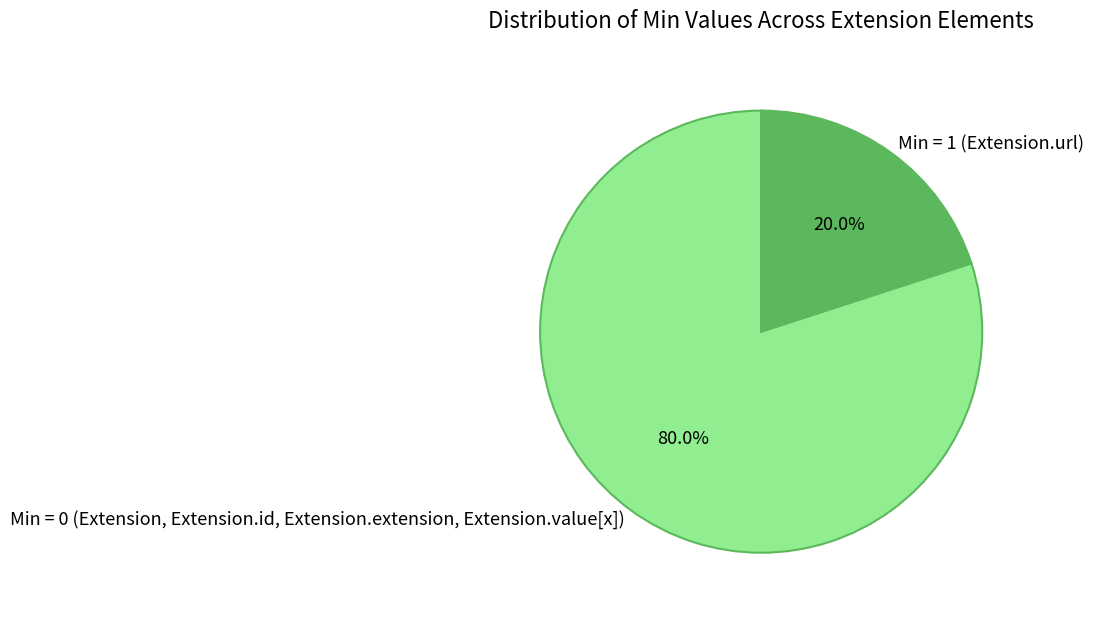

What portion of the pie excludes Min = 1 (Extension.url)?

80.0%